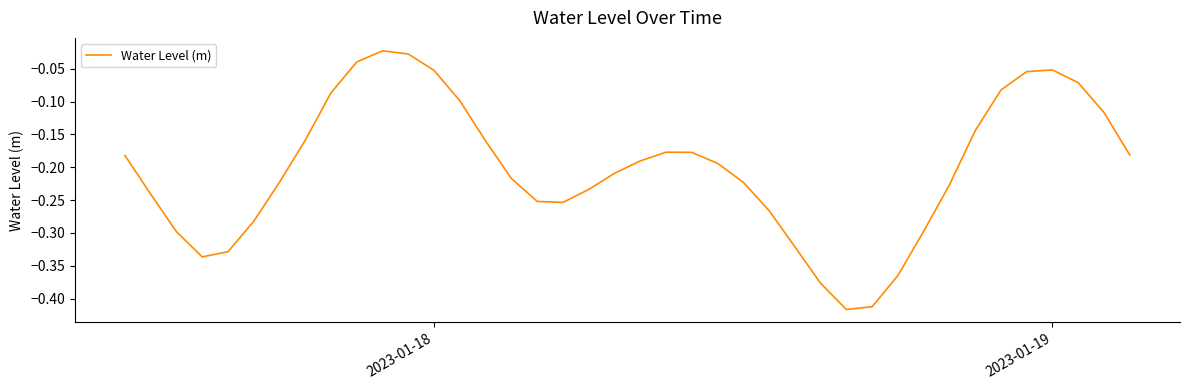

How many lines are shown in the chart?

1